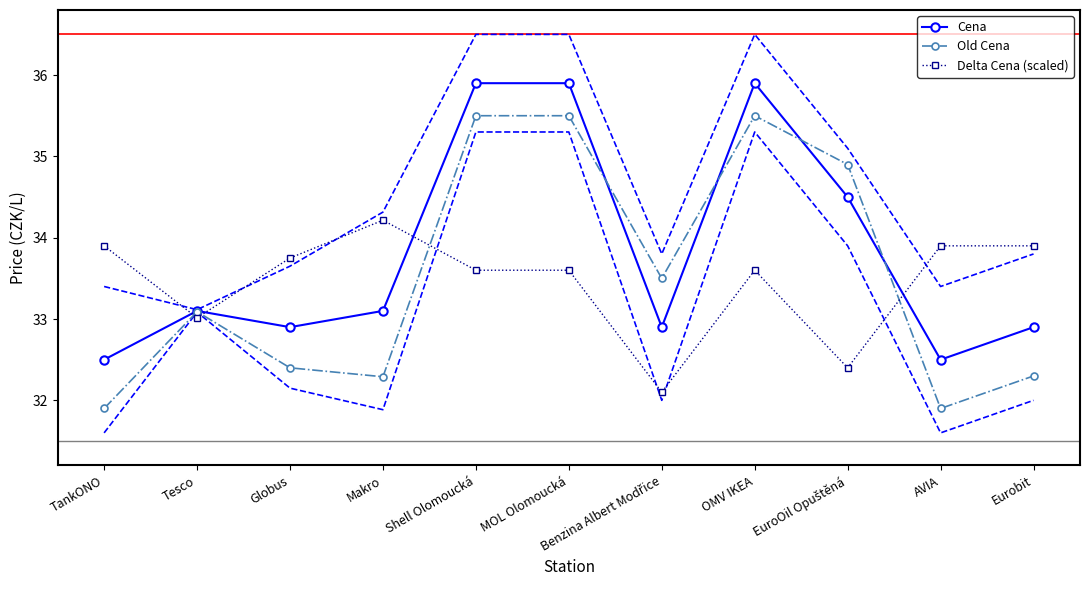

What is the value of the Old Cena point at the 10th from the left?

31.9